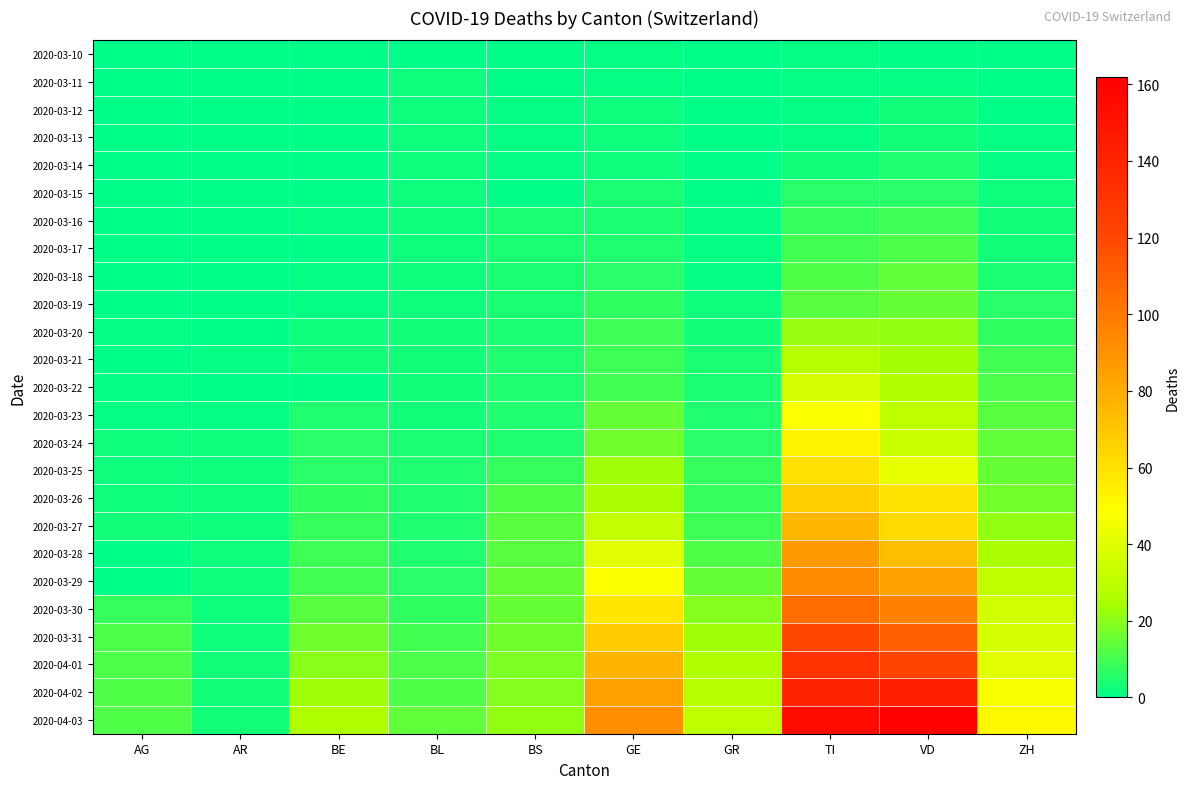

What is the total value across all series at ZH?

394